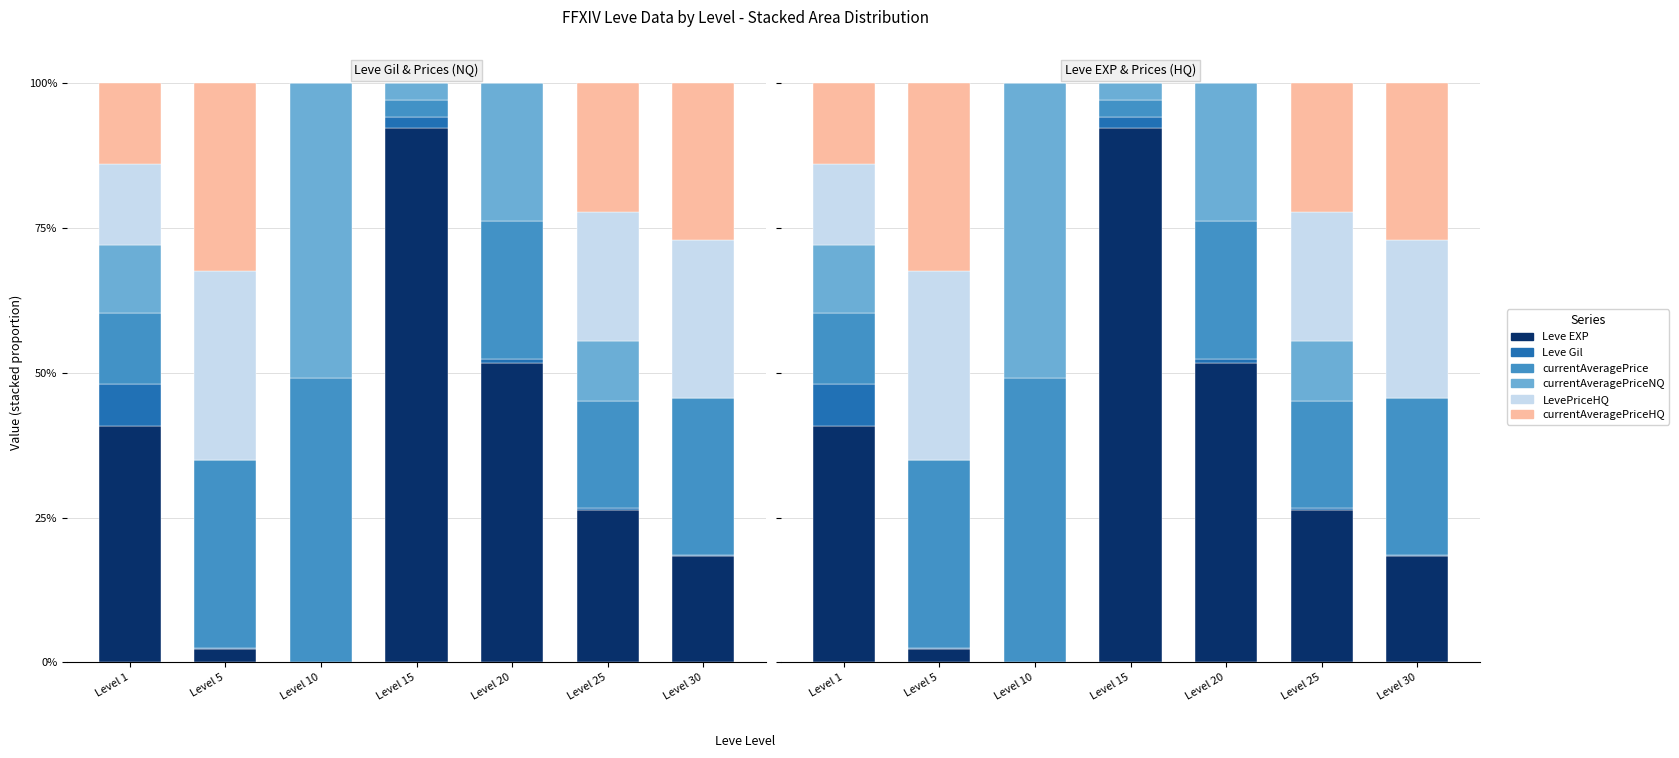

What is the sum of all Leve Gil values?

10.5